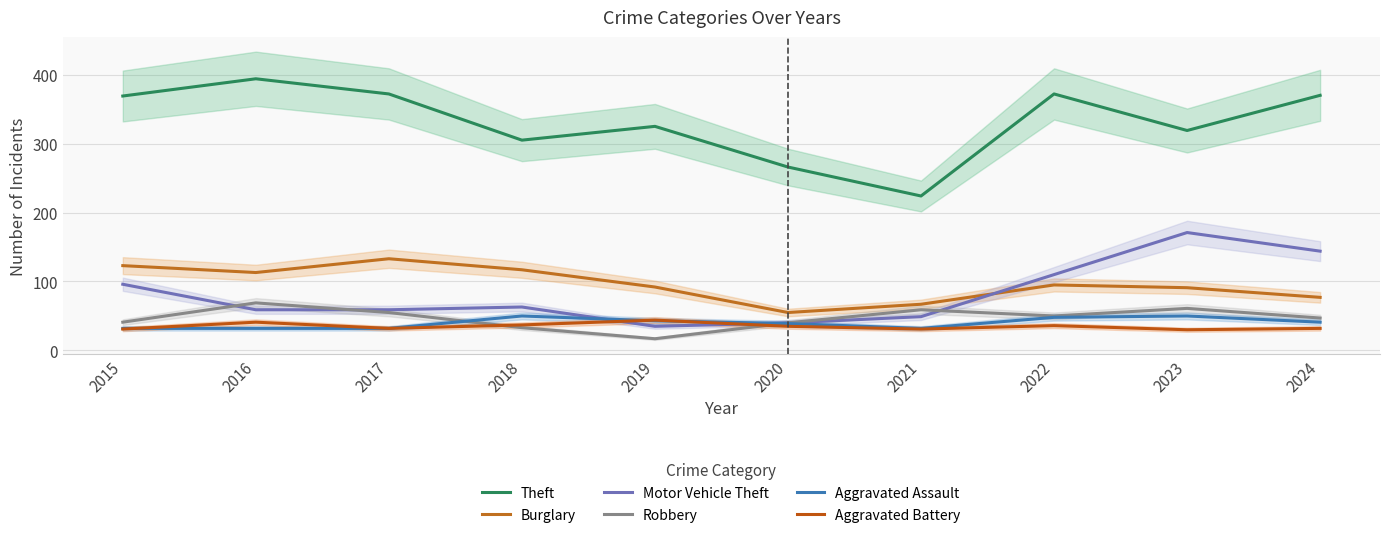

In Burglary, how many points are higher than both neighbors (excluding endpoints)?

2